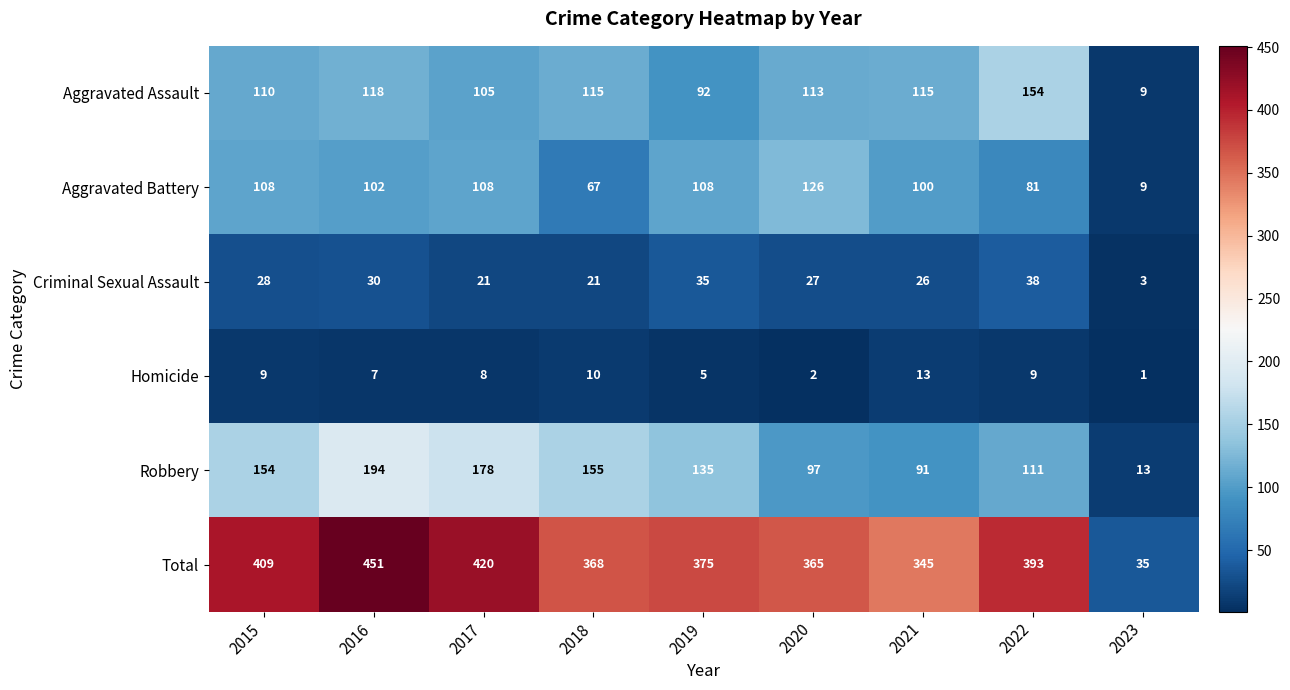

Rank the series by their maximum value, from highest to lowest.

Total, Robbery, Aggravated Assault, Aggravated Battery, Criminal Sexual Assault, Homicide